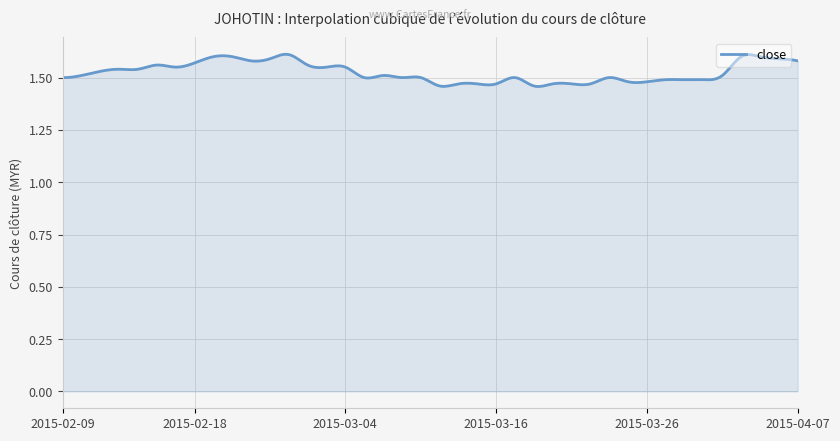

How many lines are shown in the chart?

1